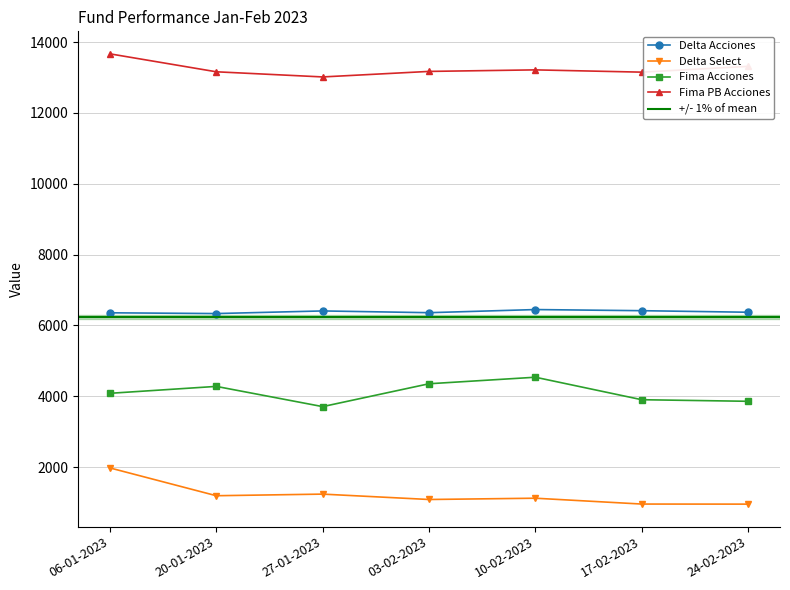

At which category does Fima PB Acciones reach its first local valley?

27-01-2023